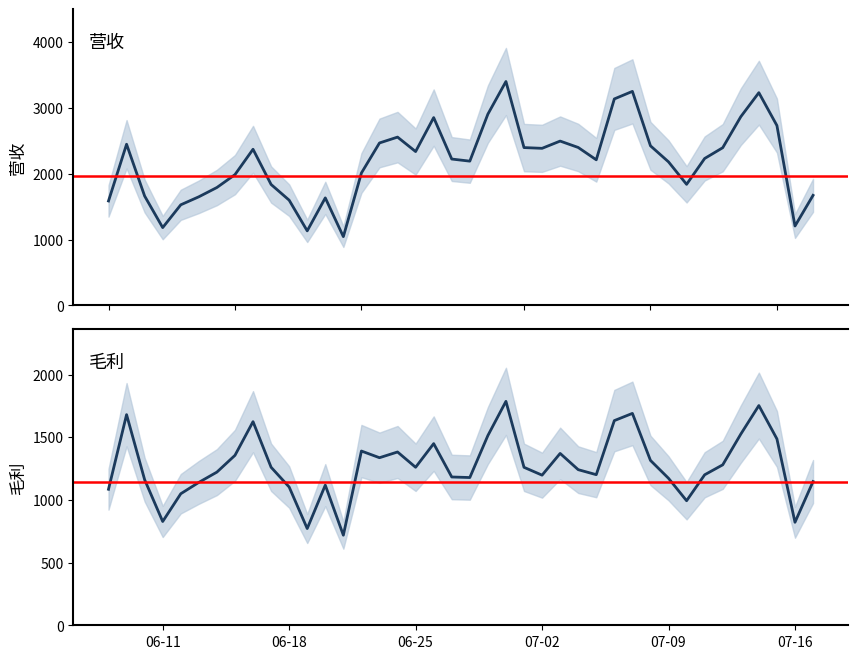

Rank the series by their average value, from highest to lowest.

营收, 毛利